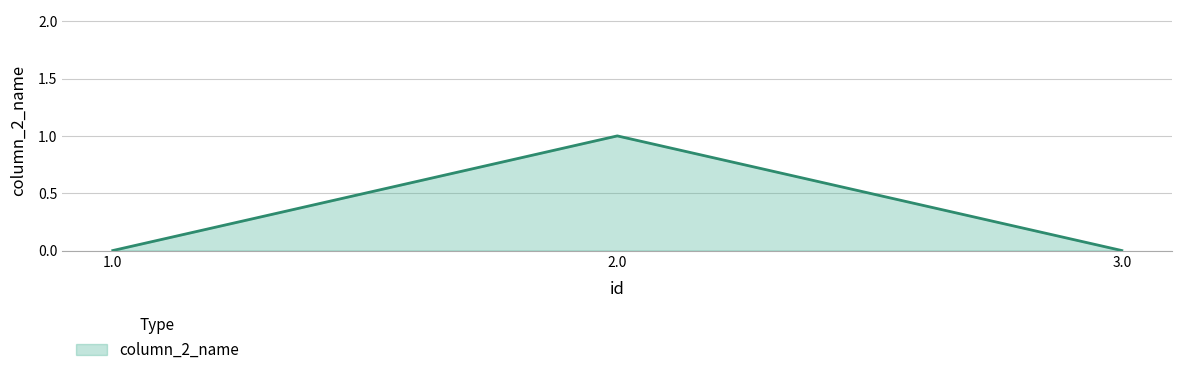

How many lines are shown in the chart?

1